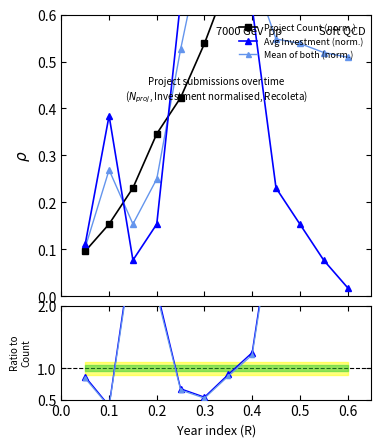

The value of Project Count (norm.) at 0.6 is 0.1. True or false?

False